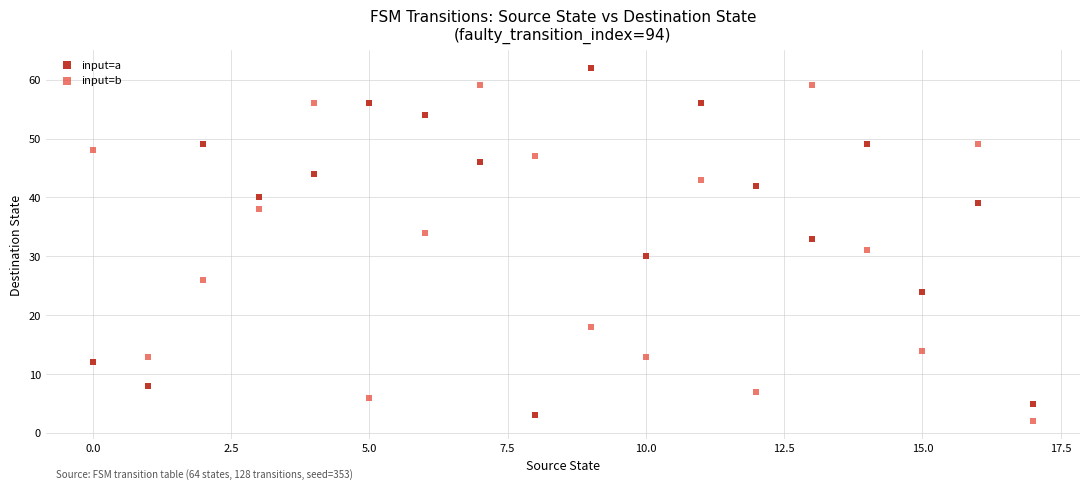

Which series contains the lowest Y value?

input=b